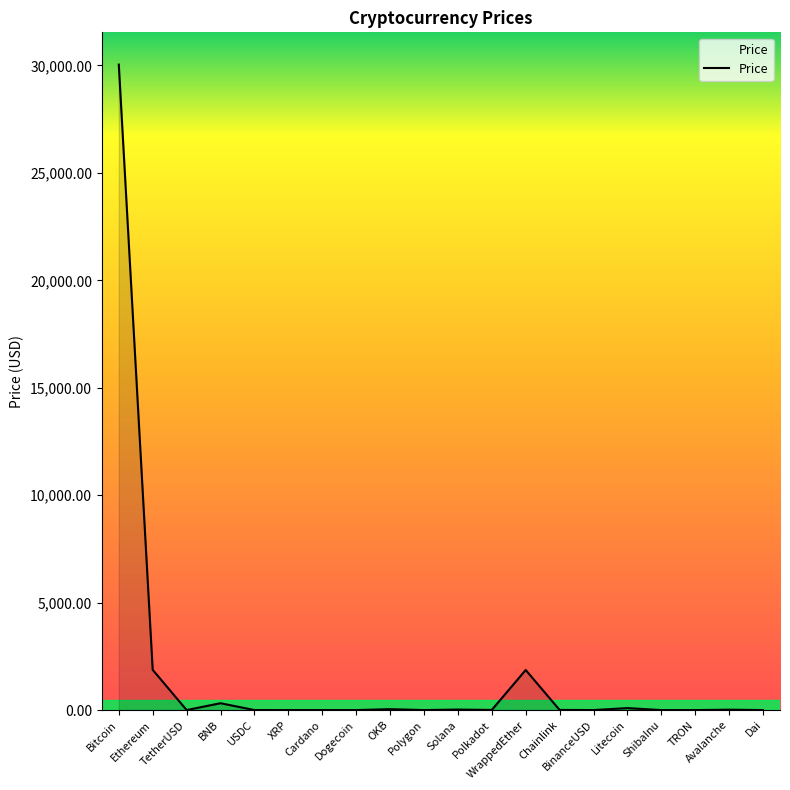

What is the difference between the maximum and minimum values?

30039.2